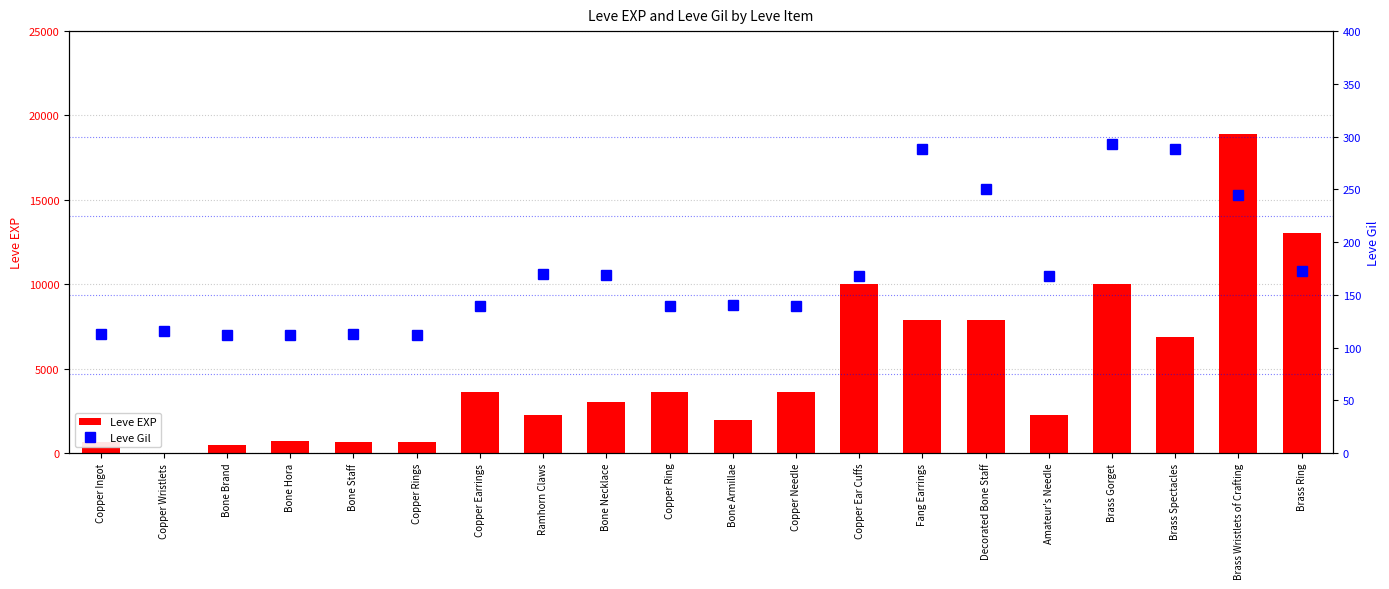

True or false: Leve EXP has a value of 2230 at Ramhorn Claws.

True